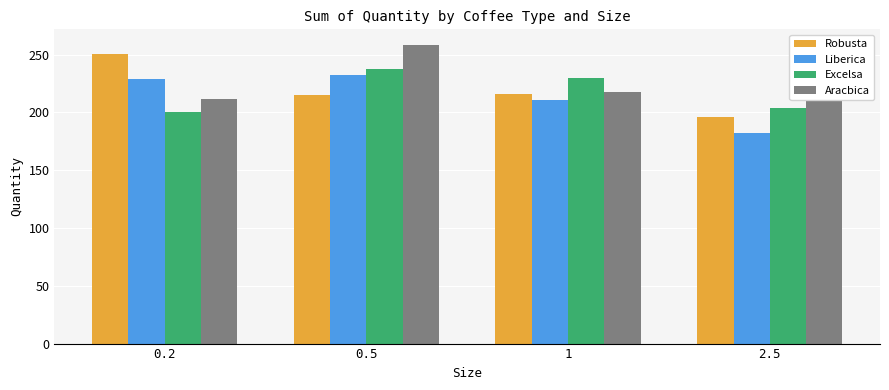

What is the value of the Liberica bar at the 3rd from the left?

211